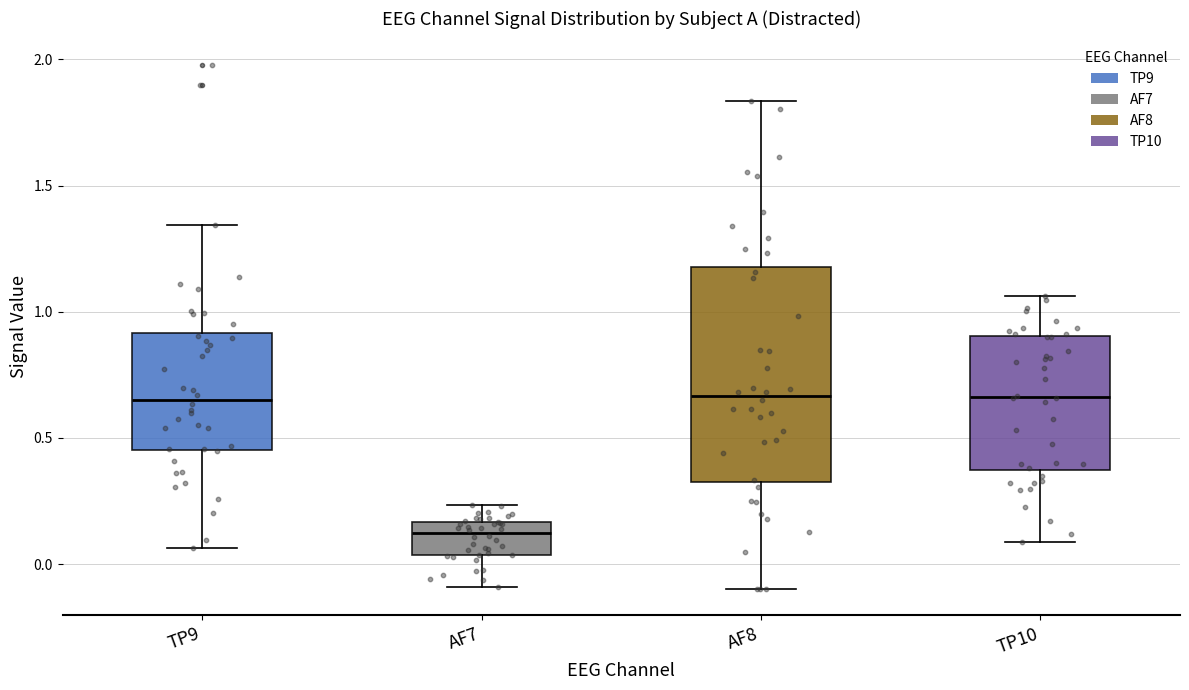

Where is the lower edge of the box for AF8 on the y-axis? The values are not printed on the chart, so give them approximately, as read against the axis.

0.35